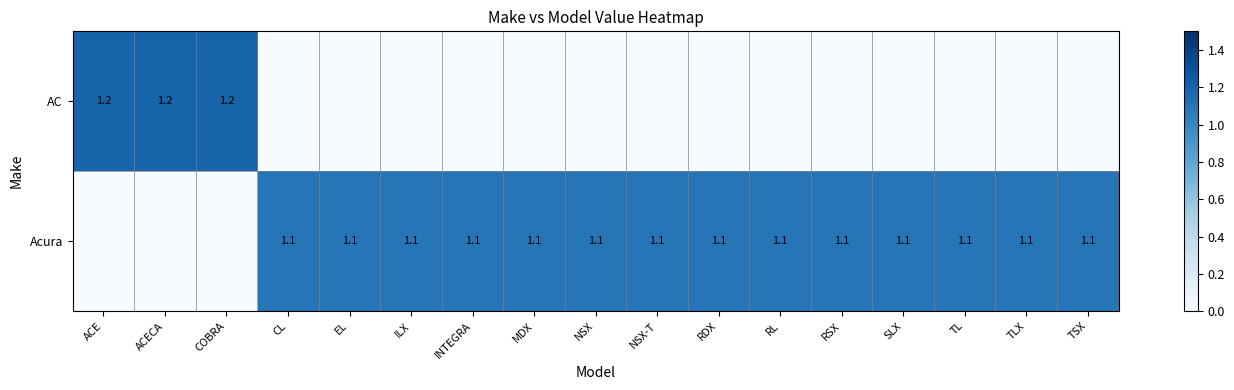

Is it true that Acura equals 1.1 at ILX?

True